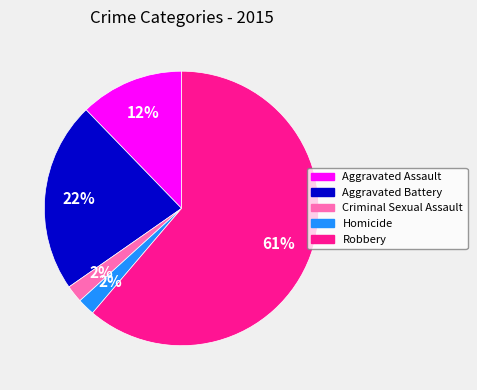

To the nearest percent, what is the average slice percentage?

20%